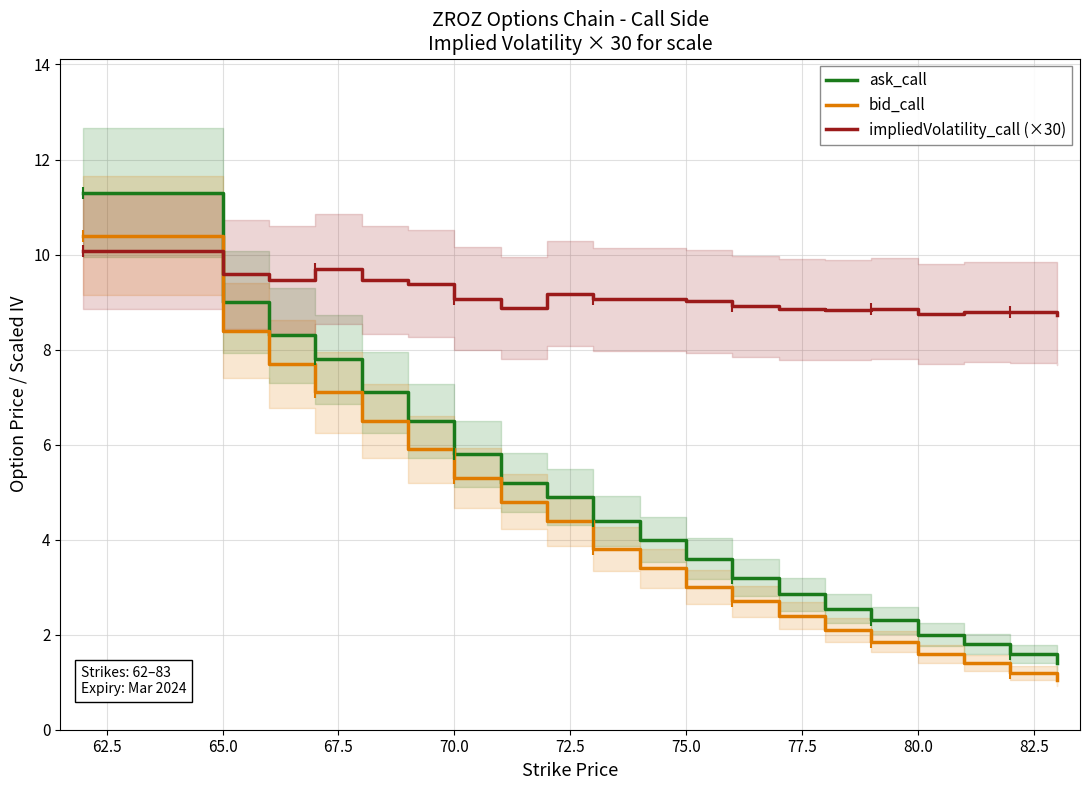

How many intersections are there between ask_call and impliedVolatility_call (×30)?

1